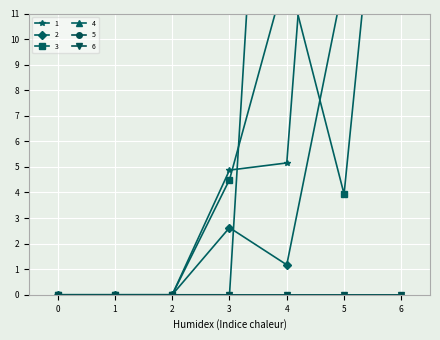

At which category does the chart reach its peak across all series?

6